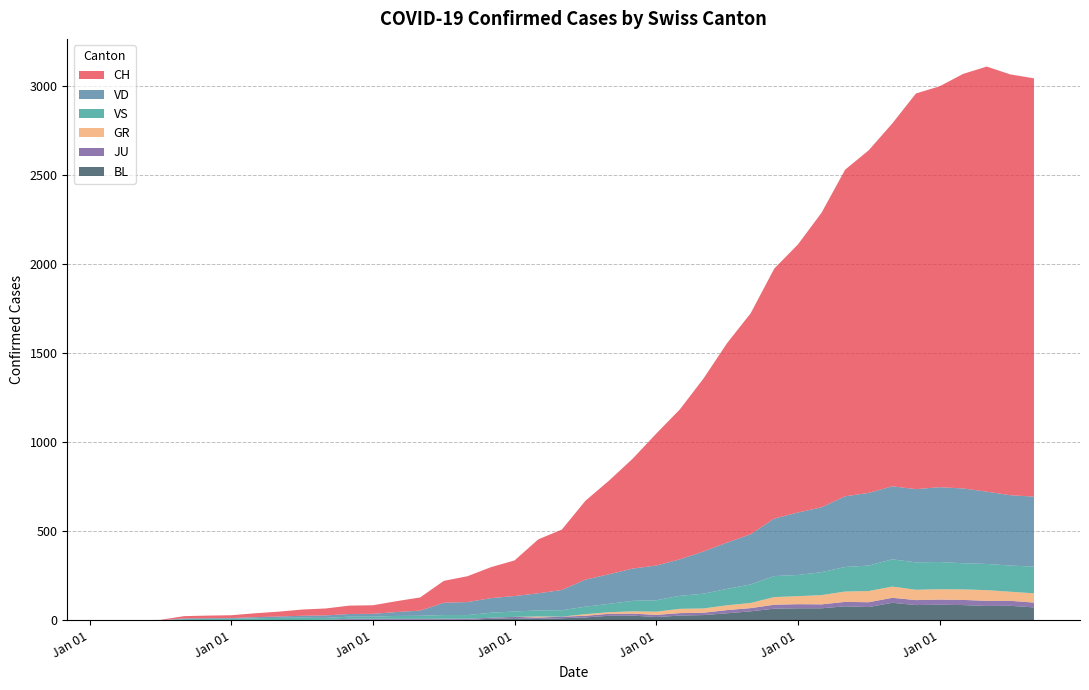

Reading left to right, extract all data points from this chart.

CH: 0	1	2	13	15	16	22	27	35	39	47	48	61	74	123	145	174	200	303	339	443	526	617	741	842	971	1120	1241	1404	1505	1654	1834	1924	2038	2222	2251	2328	2387	2363	2349
GR: 0	0	0	0	0	0	0	0	0	0	0	0	0	0	0	0	0	0	6	0	9	9	13	18	24	24	27	29	43	45	52	58	63	63	58	58	59	60	51	52
JU: 0	0	1	1	1	1	1	1	1	2	5	5	5	5	5	6	6	8	8	9	9	11	11	12	14	13	18	18	22	23	22	25	27	28	28	29	29	29	28	27
VS: 0	0	0	6	6	7	10	12	13	11	12	12	16	17	20	21	28	30	34	36	42	47	59	64	73	83	92	104	118	119	129	138	143	153	154	153	147	147	147	150
VD: 0	0	0	4	4	4	6	8	11	14	15	16	22	29	69	73	82	87	96	114	152	166	181	195	205	237	260	282	323	351	364	397	408	410	411	420	420	406	395	393
BL: 0	0	0	0	1	1	1	1	1	1	4	4	4	4	5	3	9	12	8	12	17	26	27	19	27	30	40	51	66	68	68	79	75	99	86	88	86	81	82	73